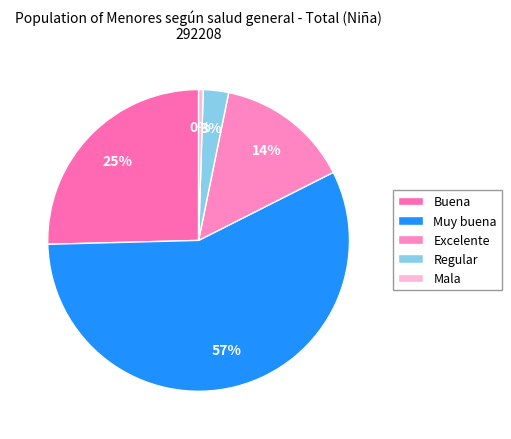

Is there any slice that represents more than half of the pie?

Yes